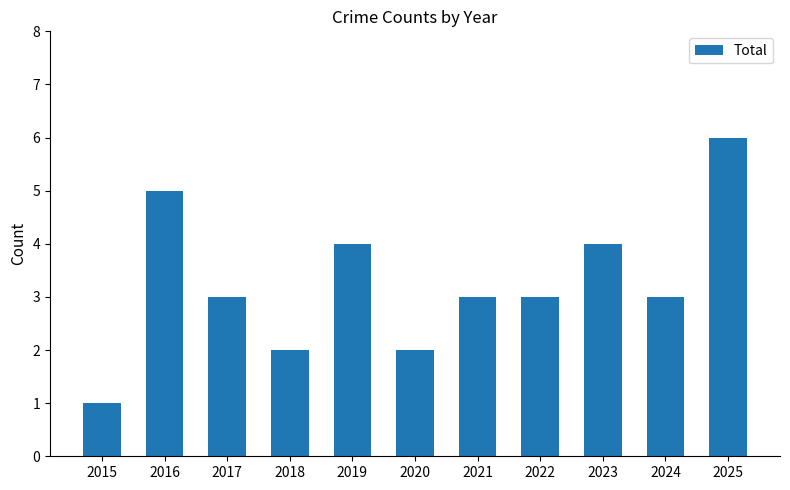

Does the chart contain stacked bars?

No